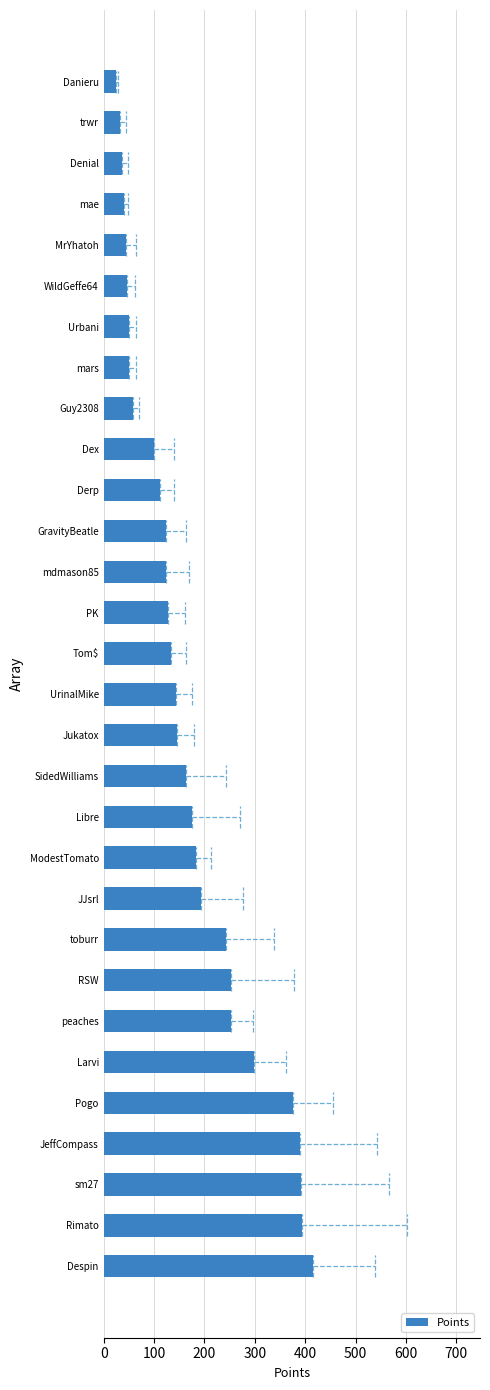

Approximately how many times larger is the value at mars compared to Denial?

1.4